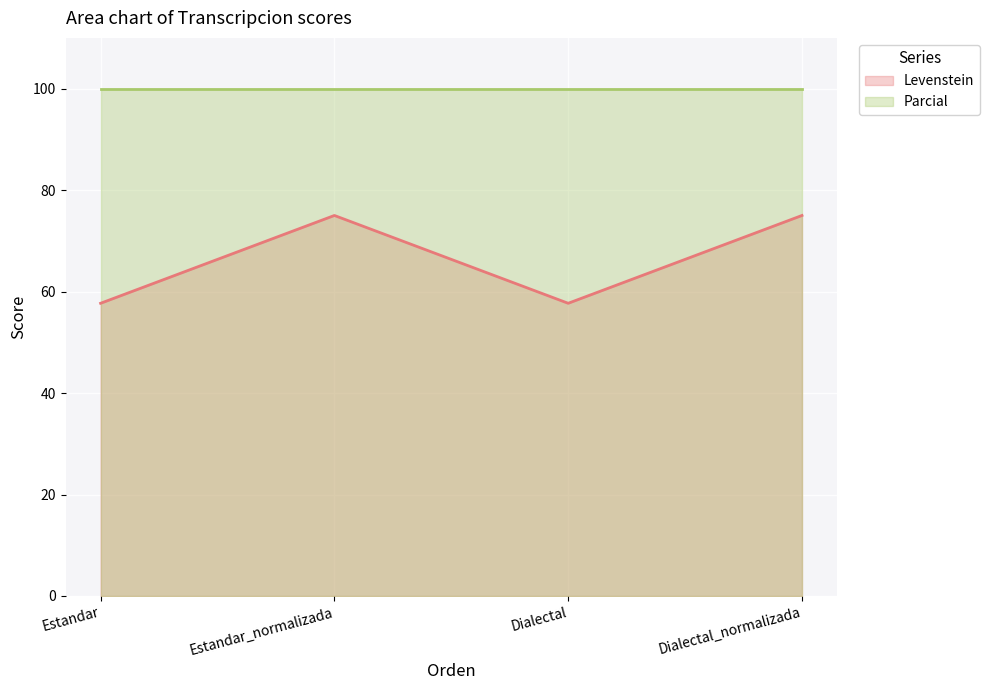

The value at Dialectal is 57.7. True or false?

True